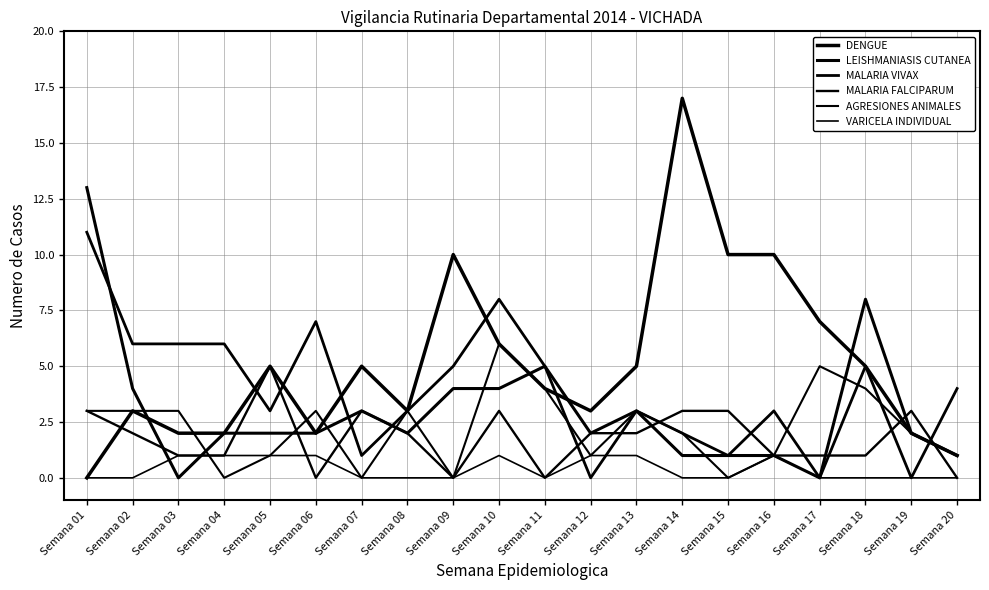

Does the chart display data point markers on the line(s)?

No